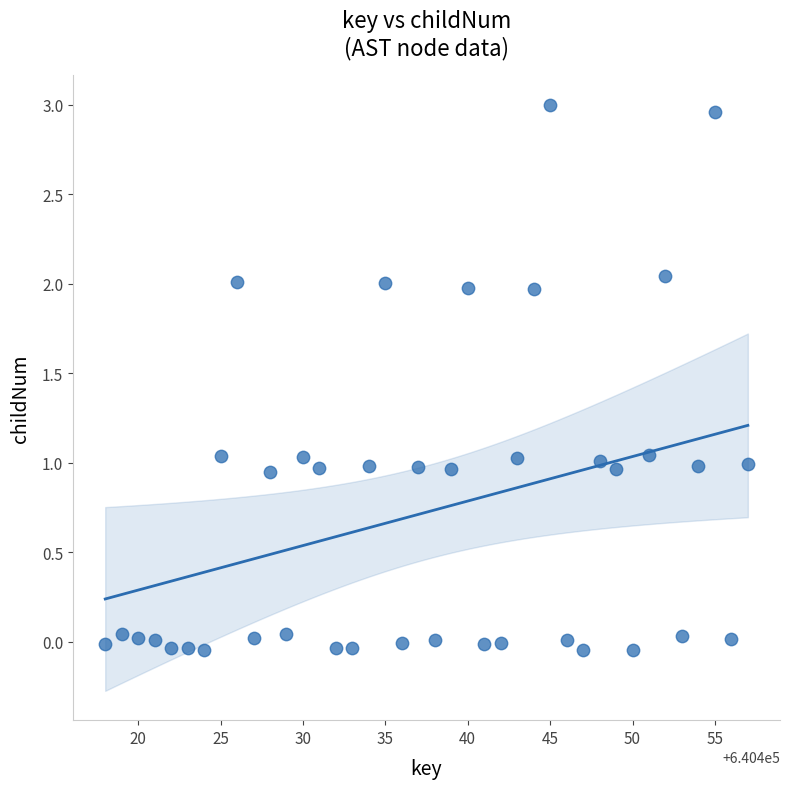

What is the range of X values (max minus min)?

39.0